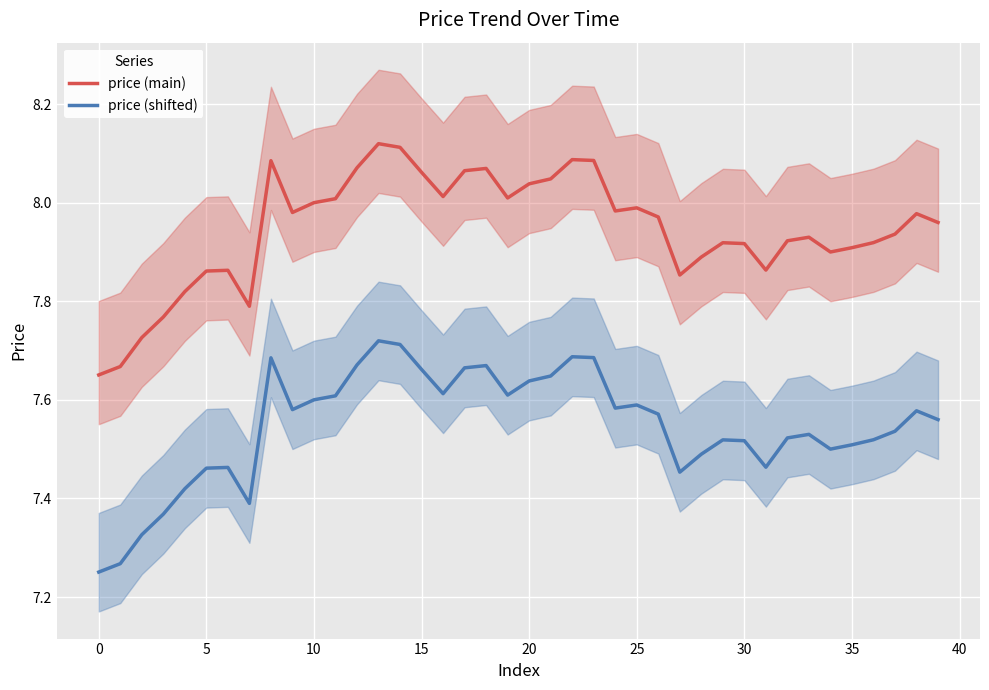

What is the approximate value of price (main) at 38?

8.0